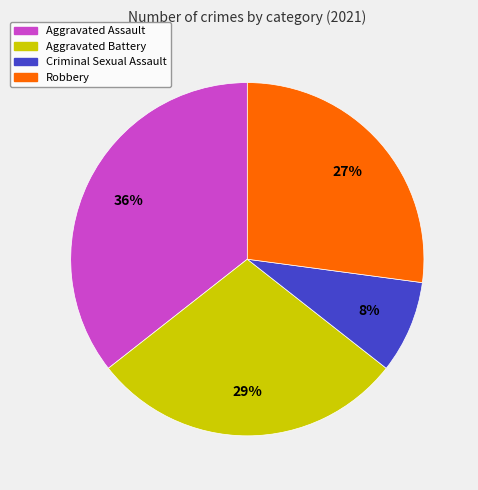

Approximately how many times larger is the value at Aggravated Battery compared to Robbery?

1.1